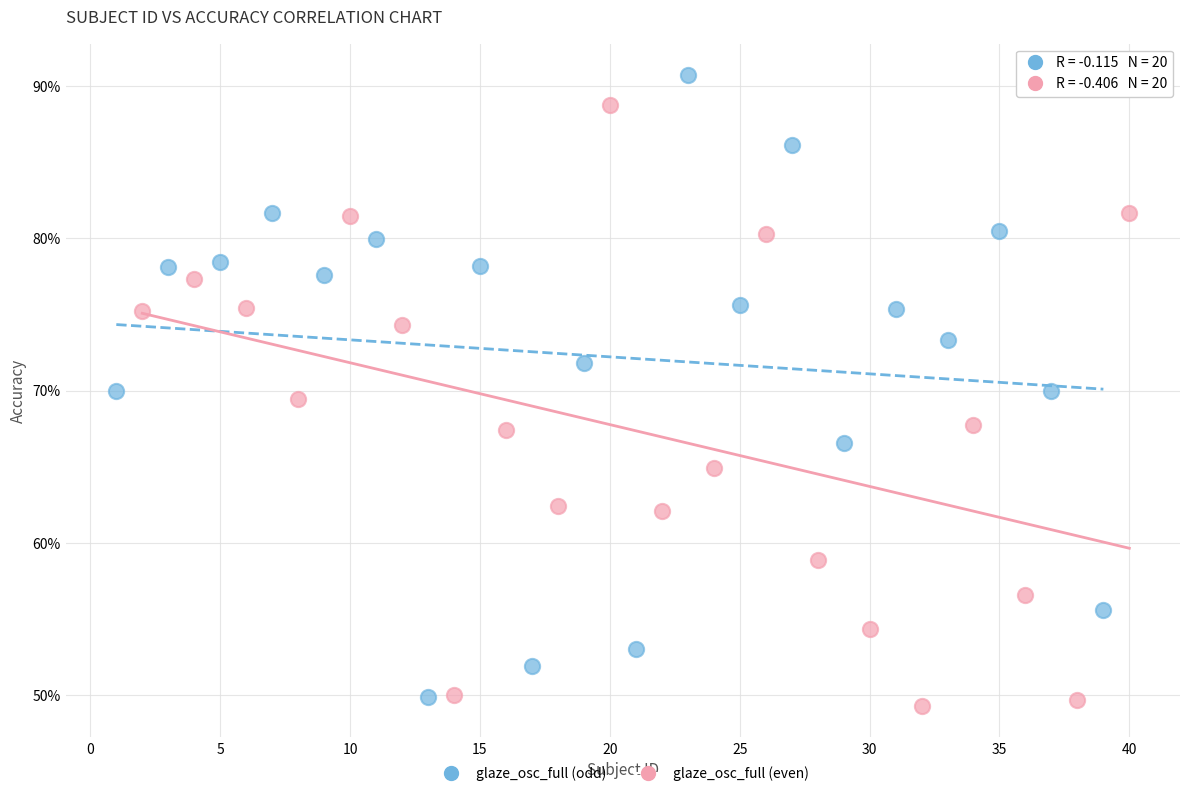

Which series contains the highest Y value?

glaze_osc_full (odd)